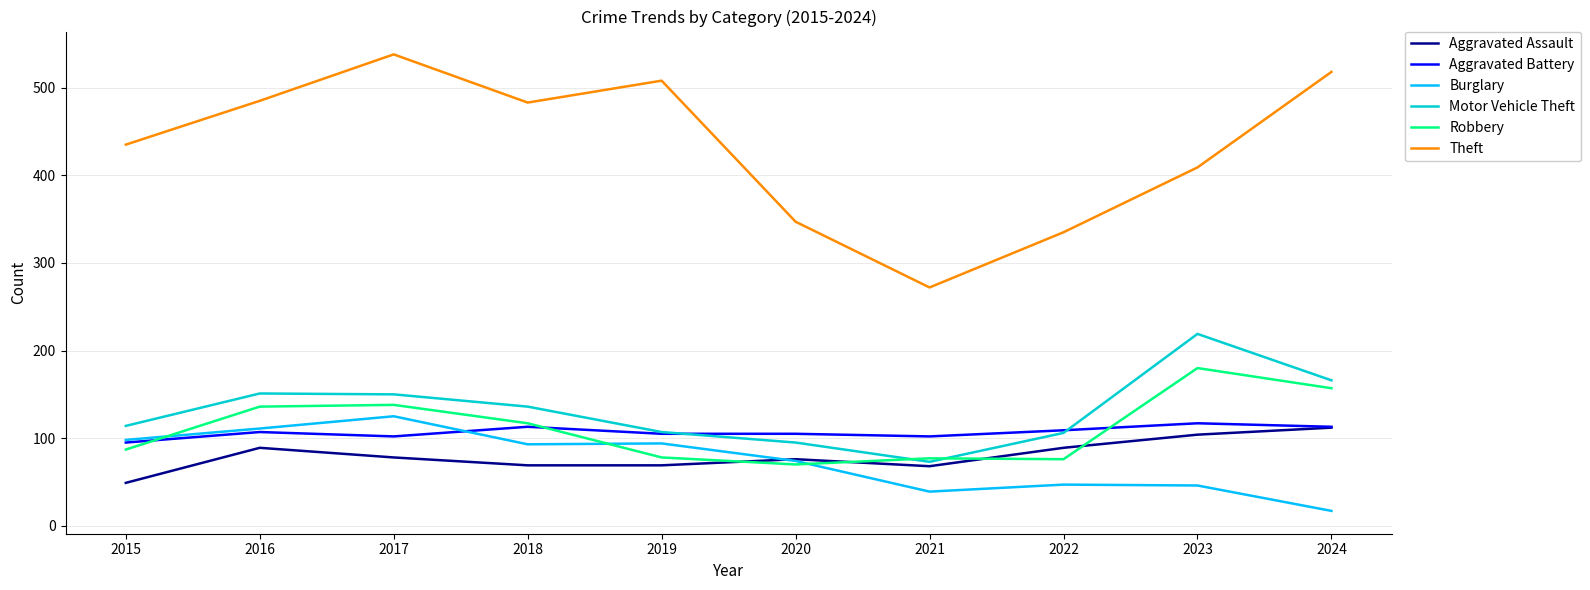

Which series has the widest spread of values?

Theft